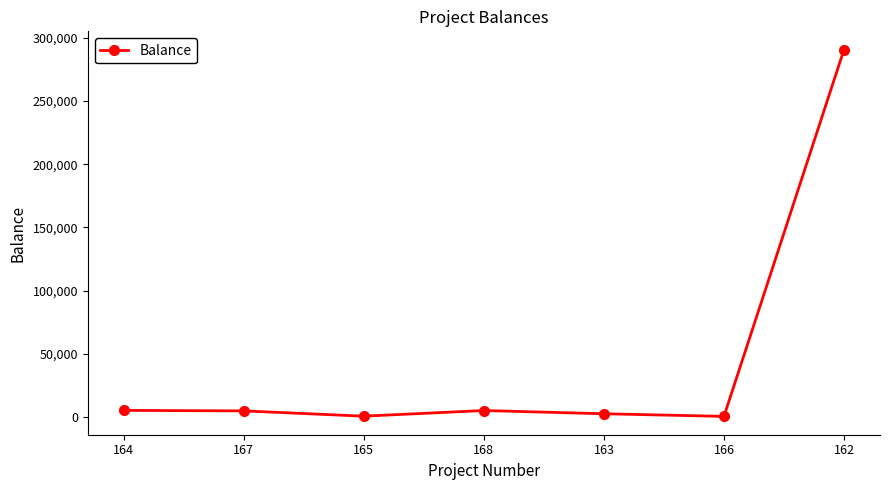

How many interior local valleys (lower than both neighbors) does the data have?

2